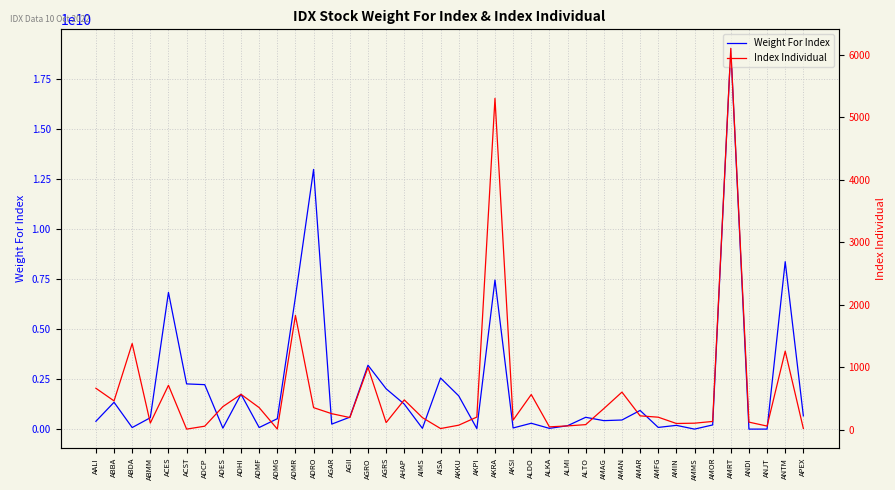

What position from the right is AMIN?

8